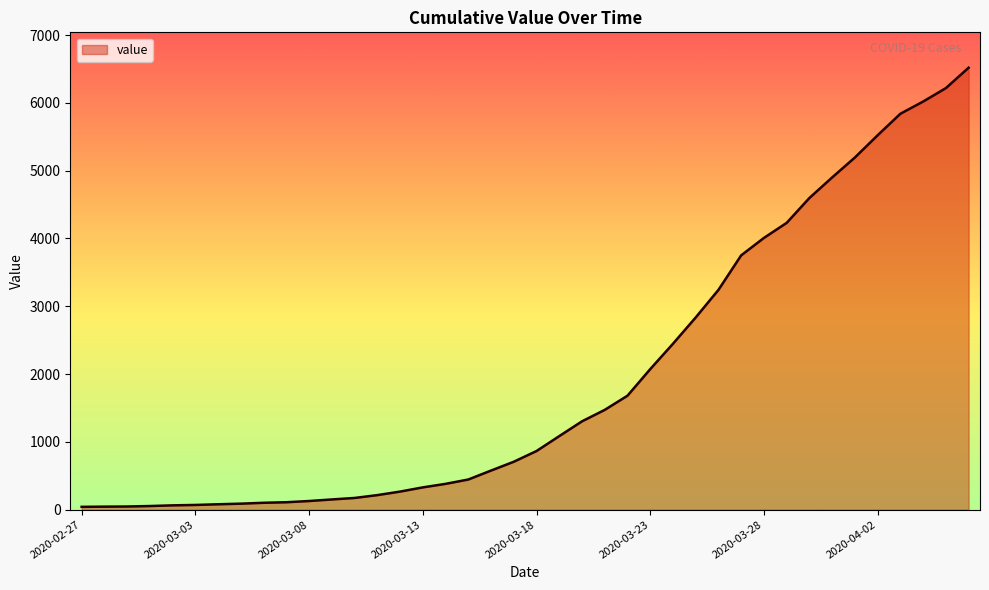

What is the greatest value displayed?

6518